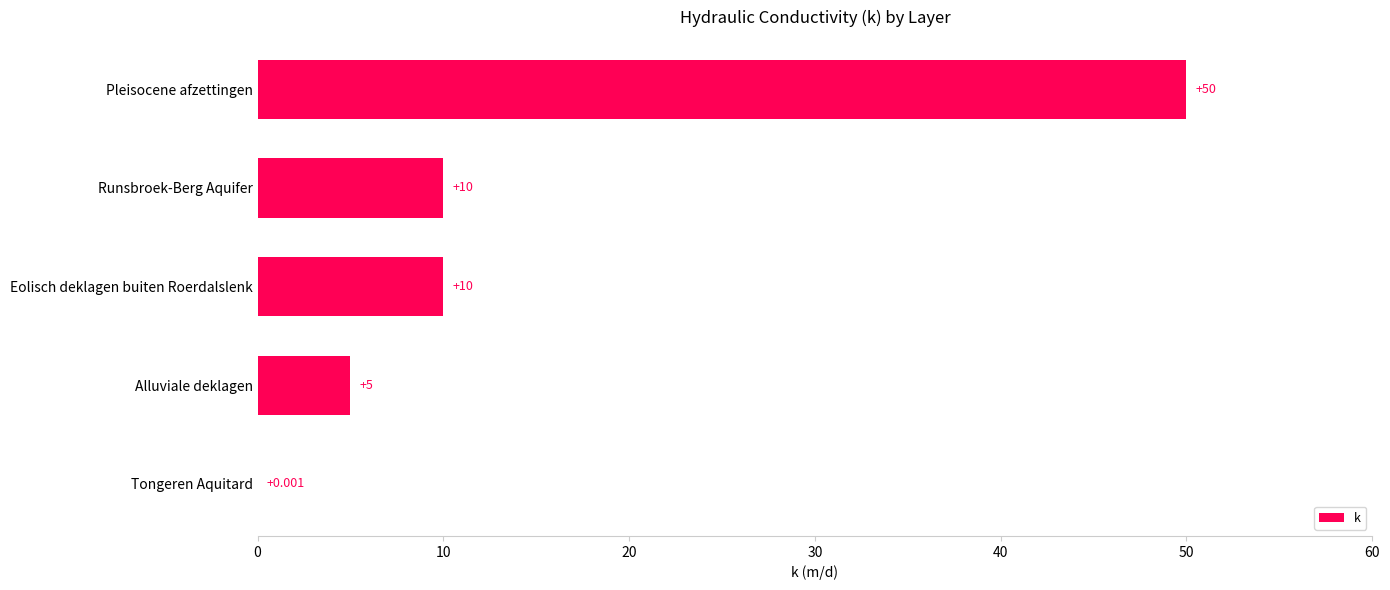

Between Tongeren Aquitard and Alluviale deklagen, which is larger?

Alluviale deklagen